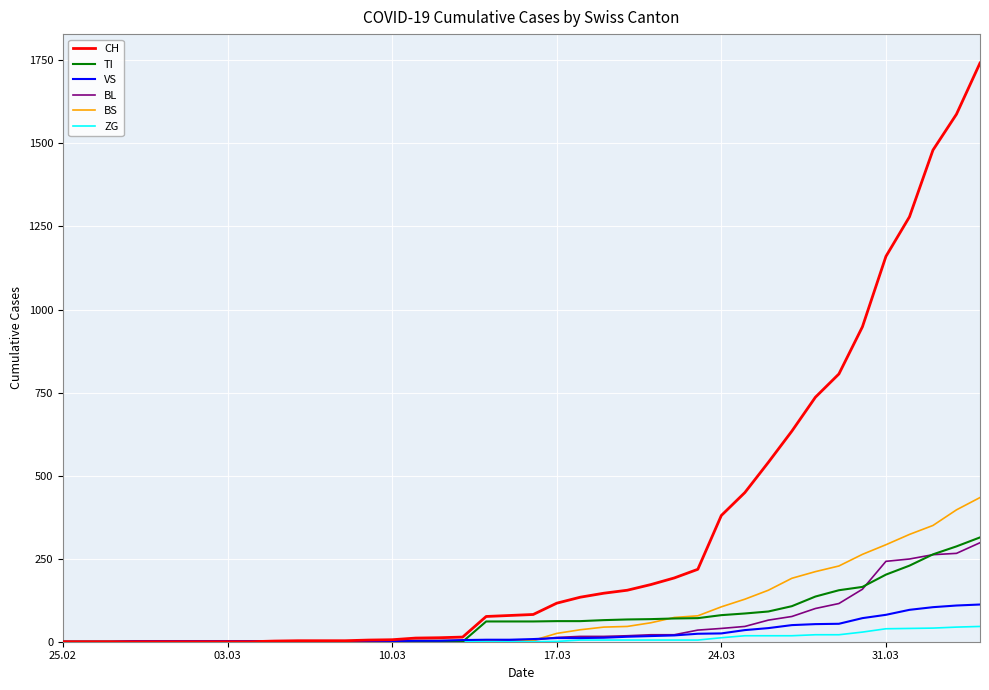

Which series has the largest range (max minus min)?

CH